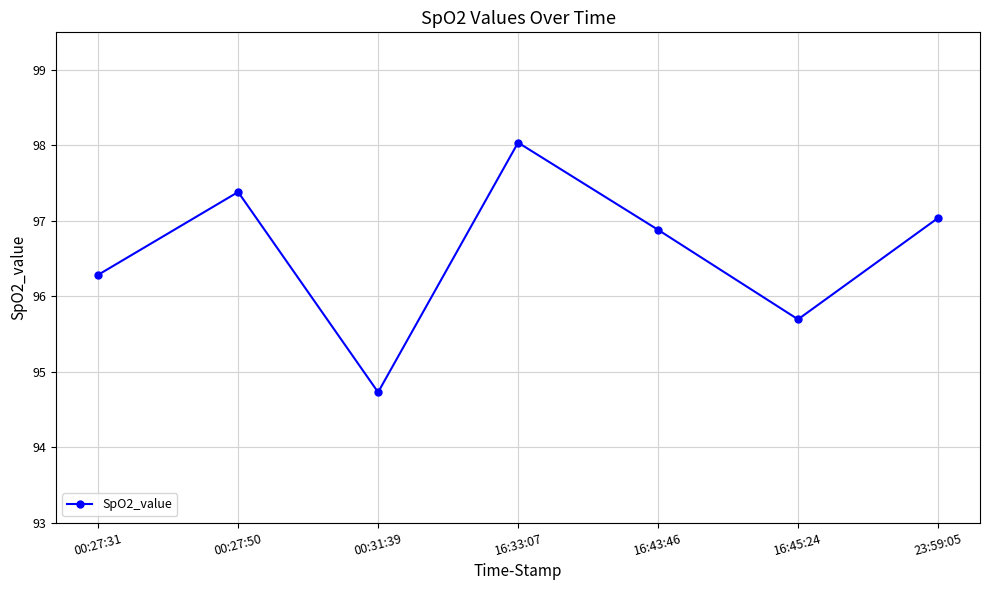

Is this an area chart (filled region under the line)?

No